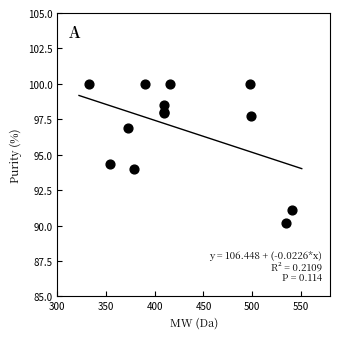

What Y value in the scatter plot is closest to 95?

94.3